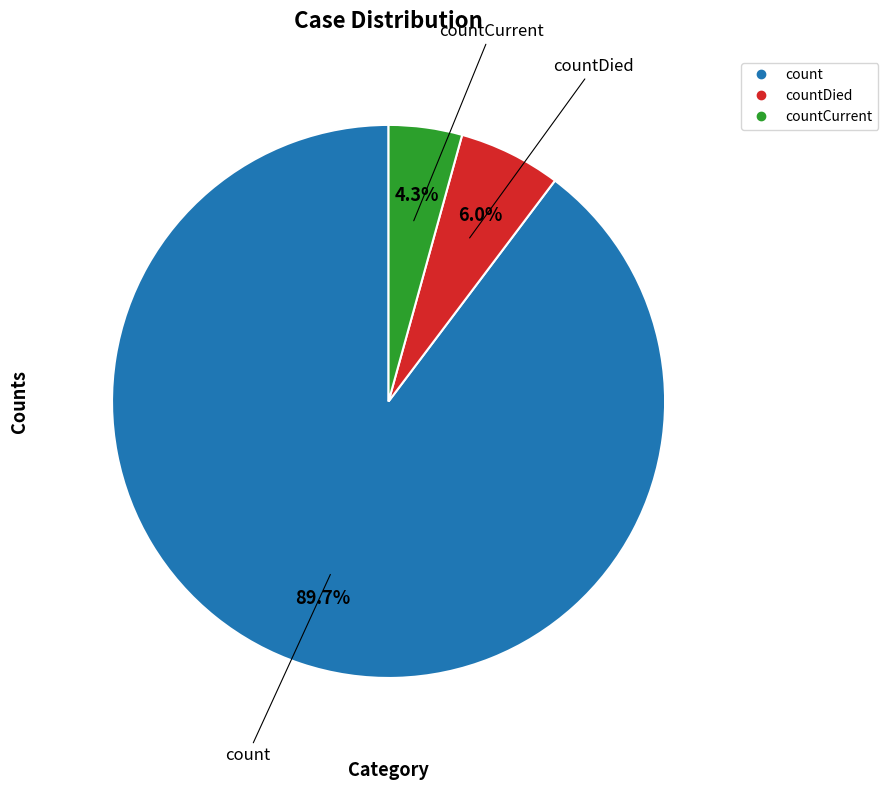

To the nearest percent, what is the difference between the largest and smallest slice percentages?

85%